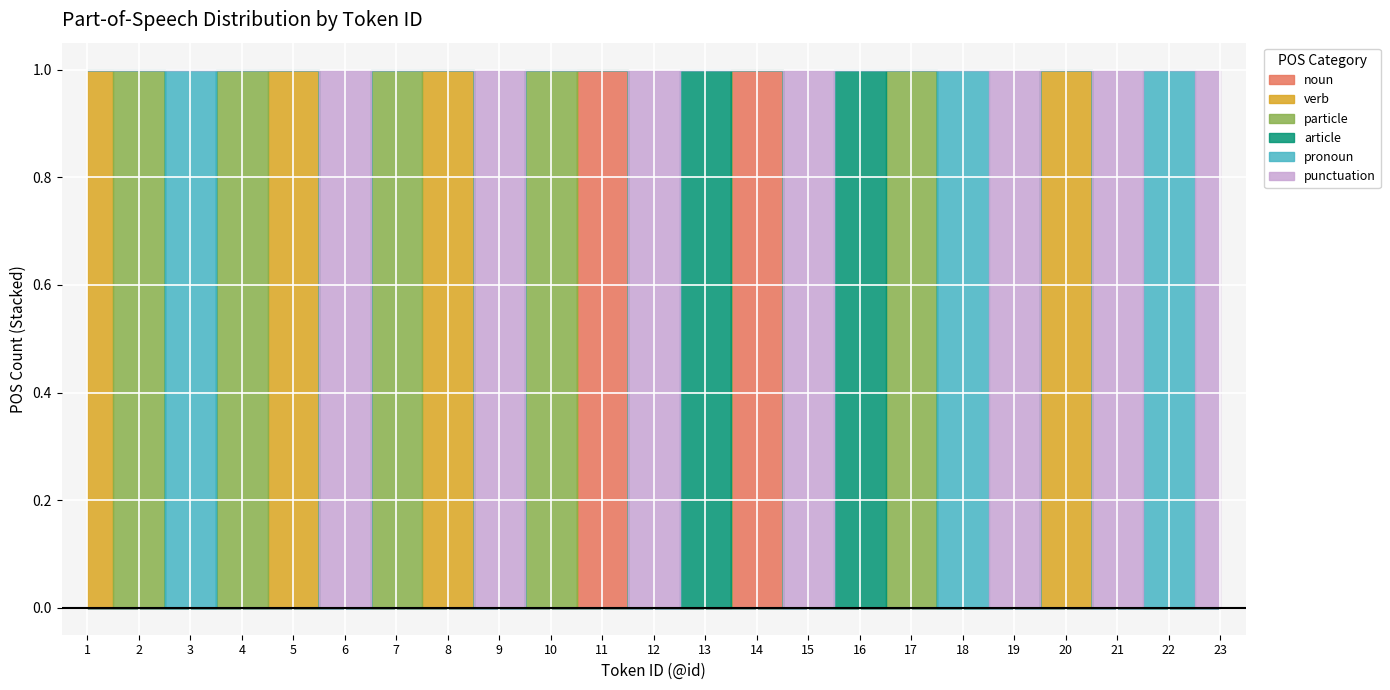

How many values in the verb series exceed 0?

4